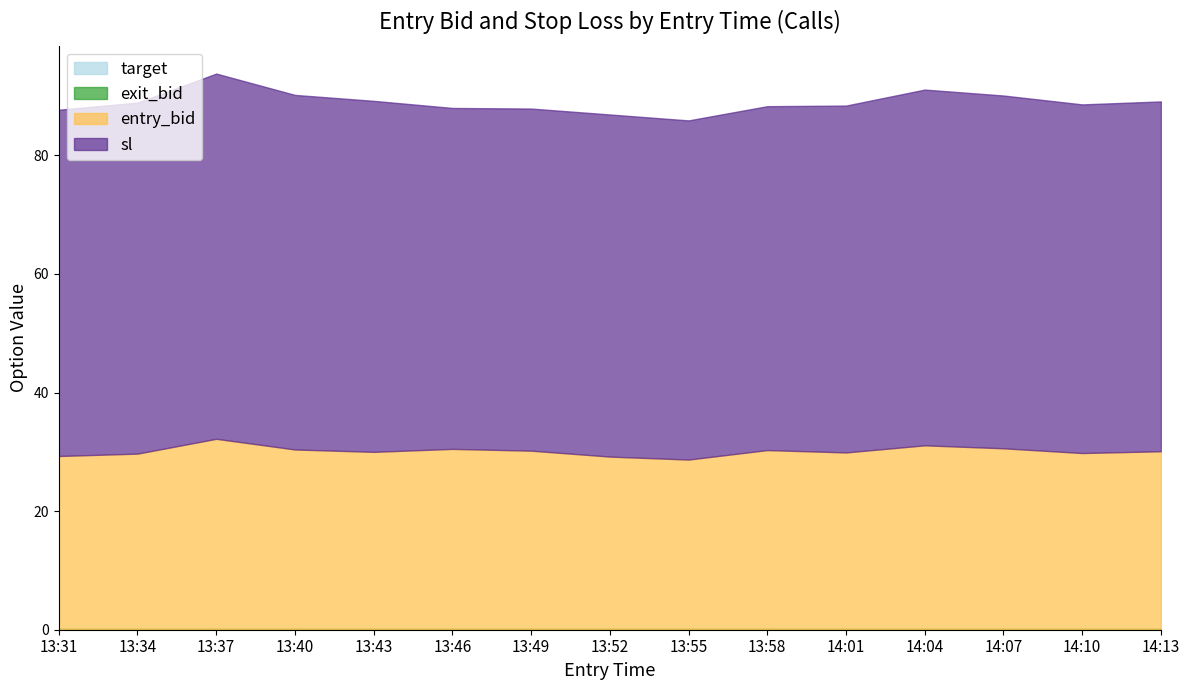

Reading left to right, what are all the values shown in this chart?

target: 0.1	0.1	0.1	0.1	0.1	0.1	0.1	0.1	0.1	0.1	0.1	0.1	0.1	0.1	0.1
entry_bid: 29.2	29.6	32.1	30.3	29.9	30.4	30.1	29.1	28.6	30.2	29.8	31.0	30.5	29.7	30.0
exit_bid_C: 0.1	0.1	0.1	0.1	0.1	0.1	0.1	0.1	0.1	0.1	0.1	0.1	0.1	0.1	0.1
sl: 58.4	59.2	61.6	59.8	59.2	57.5	57.7	57.7	57.2	58.0	58.5	60.0	59.5	58.8	59.0